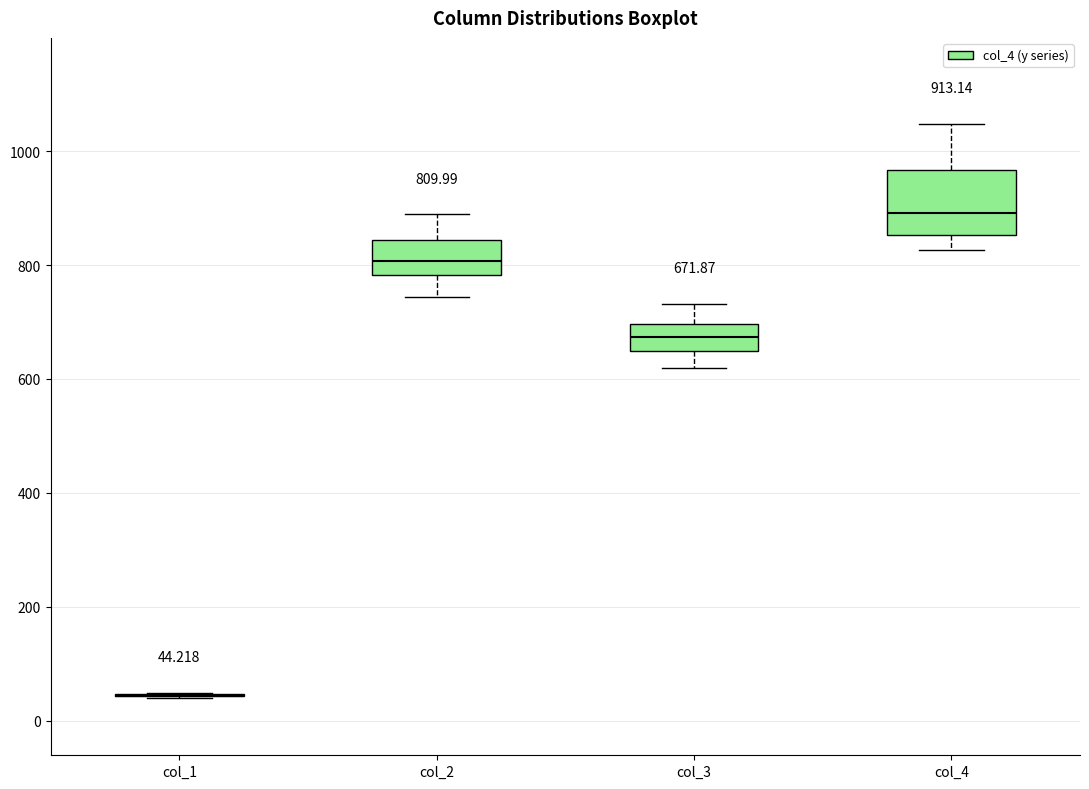

Which box is the tallest, from its lower edge to its upper edge?

col_4